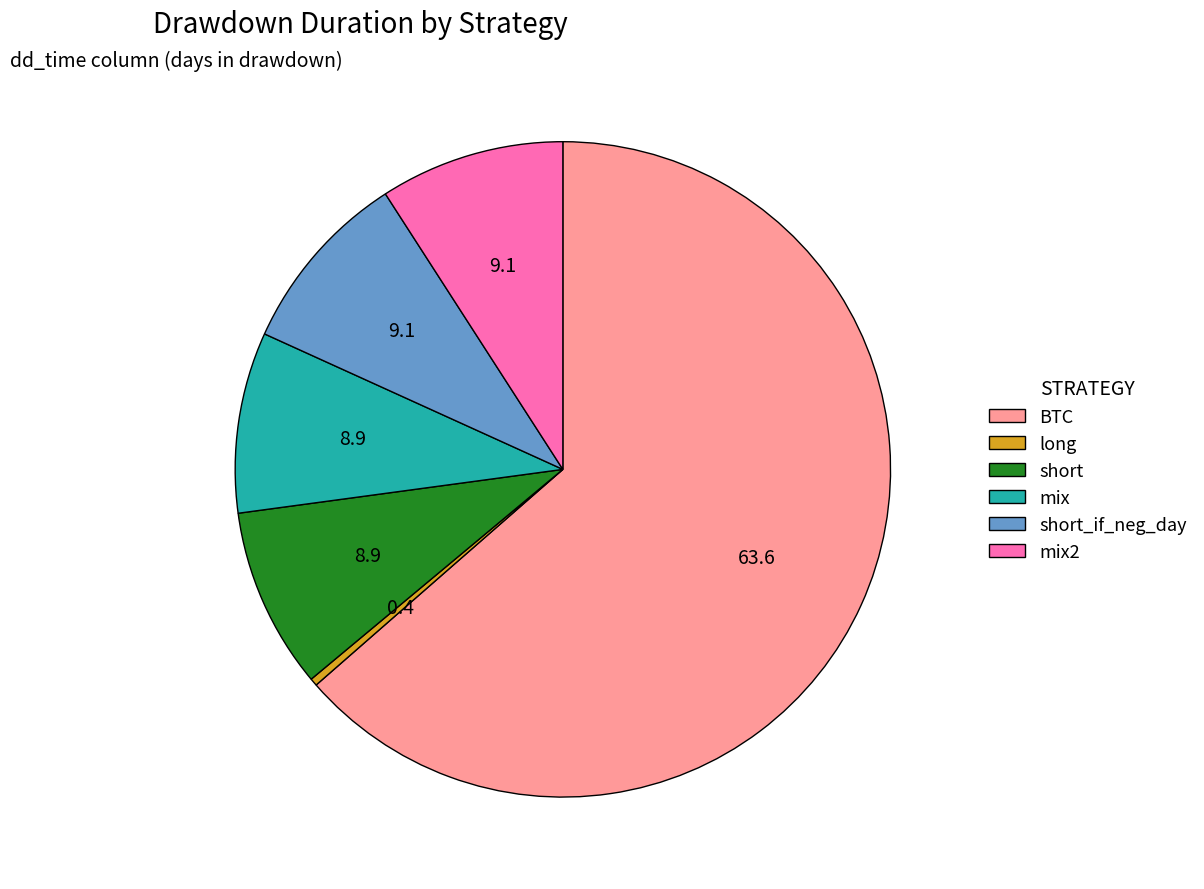

Combined, do mix and BTC account for over 50%?

Yes